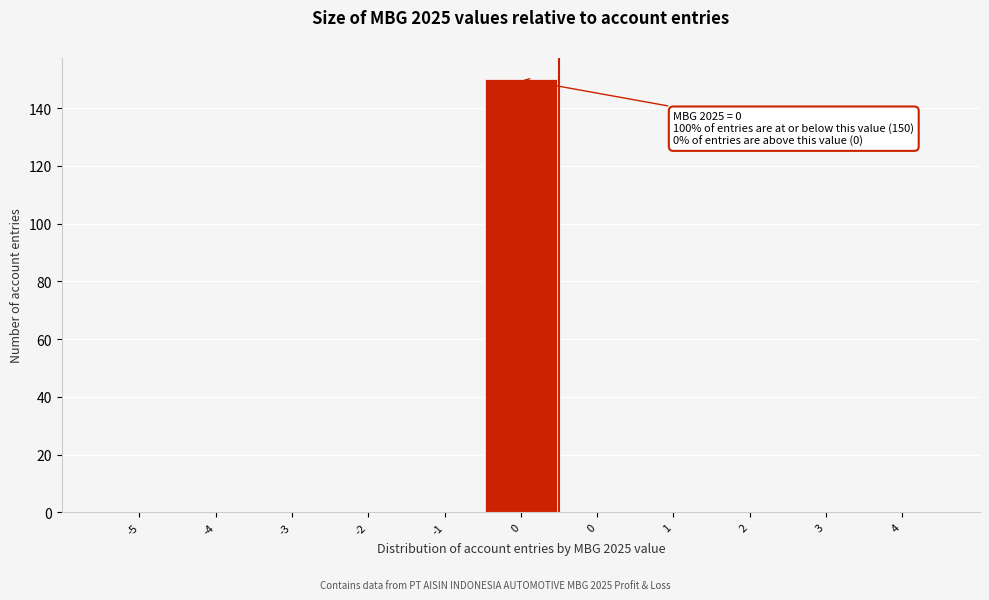

How many categories are shown in the chart?

11